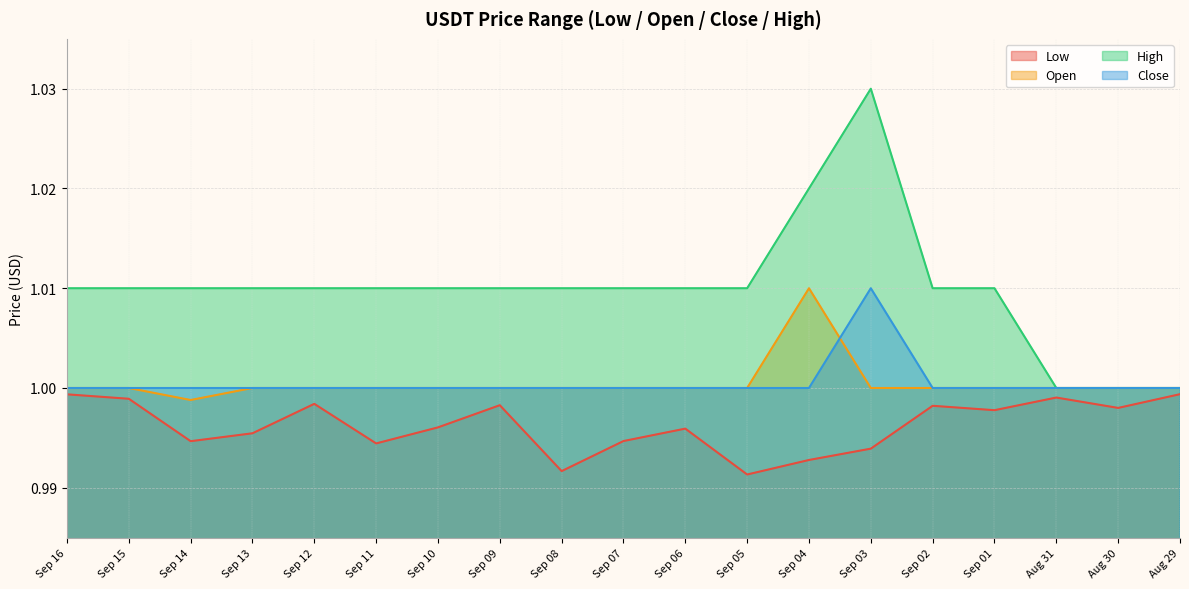

In Open, how many points are lower than both neighbors (excluding endpoints)?

1